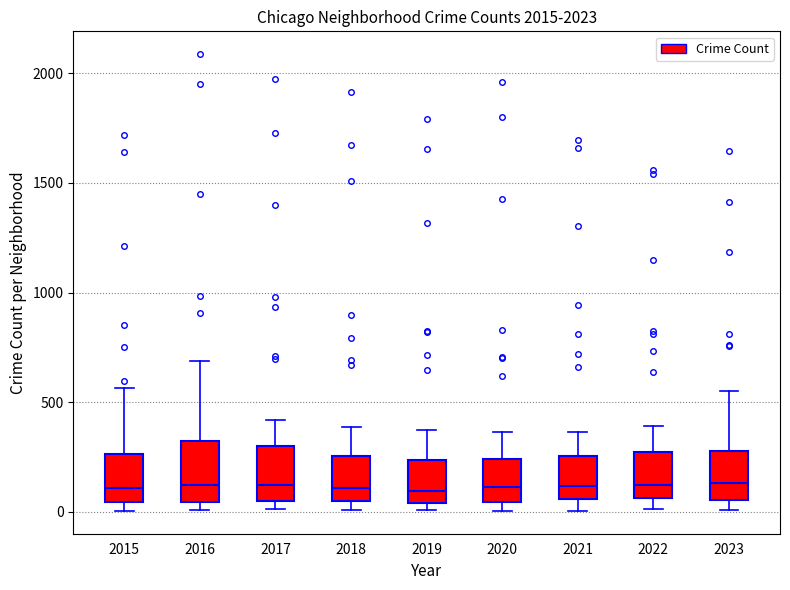

Reading left to right, read every box against the y-axis: the position of its median line, the range the box covers, and the ends of its whiskers. The values are not printed on the chart, so give them approximately, as read against the axis.

2015: median 100, box 50 to 250, whiskers 0 to 550
2016: median 150, box 50 to 300, whiskers 0 to 700
2017: median 100, box 50 to 300, whiskers 0 to 400
2018: median 100, box 50 to 250, whiskers 0 to 400
2019: median 100, box 50 to 250, whiskers 0 to 400
2020: median 100, box 50 to 250, whiskers 0 to 350
2021: median 100, box 50 to 250, whiskers 0 to 350
2022: median 100, box 50 to 250, whiskers 0 to 400
2023: median 150, box 50 to 300, whiskers 0 to 550